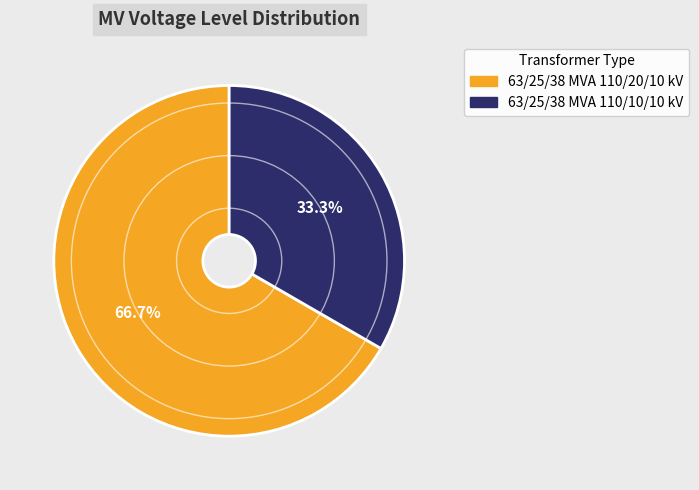

Is there a majority slice in this chart?

Yes